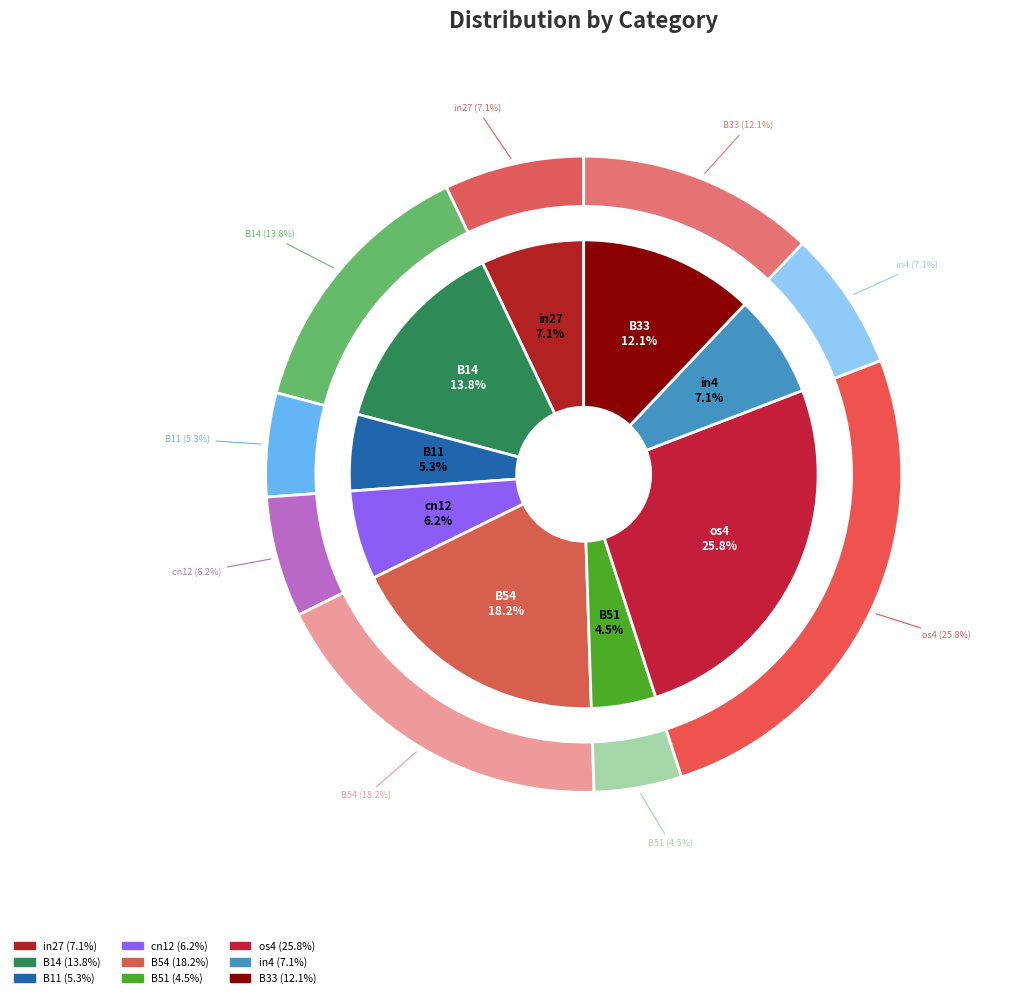

True or false: in4 accounts for 19% of the total.

False